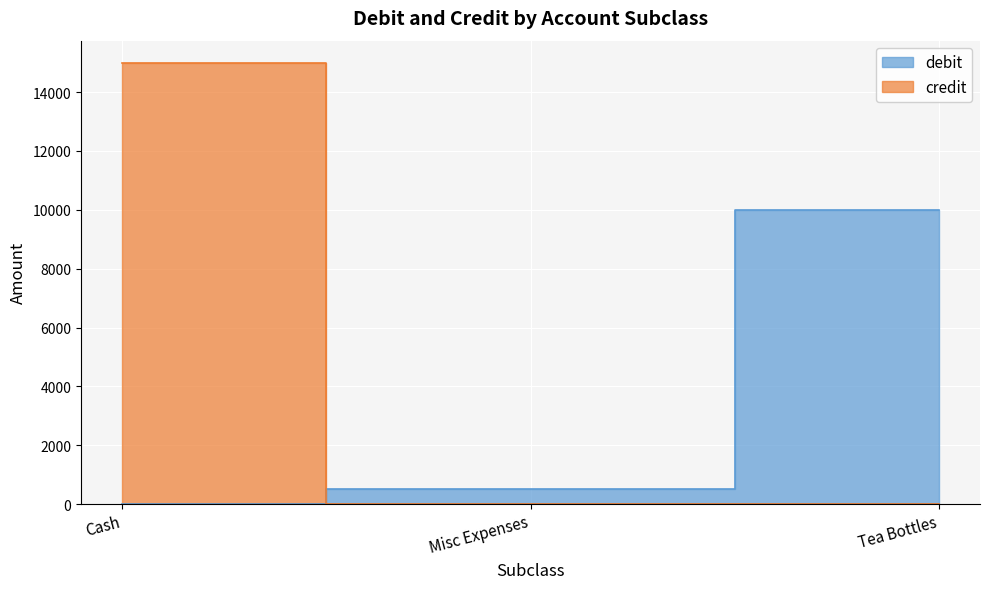

Between Cash and Tea Bottles, which series saw the biggest shift?

credit